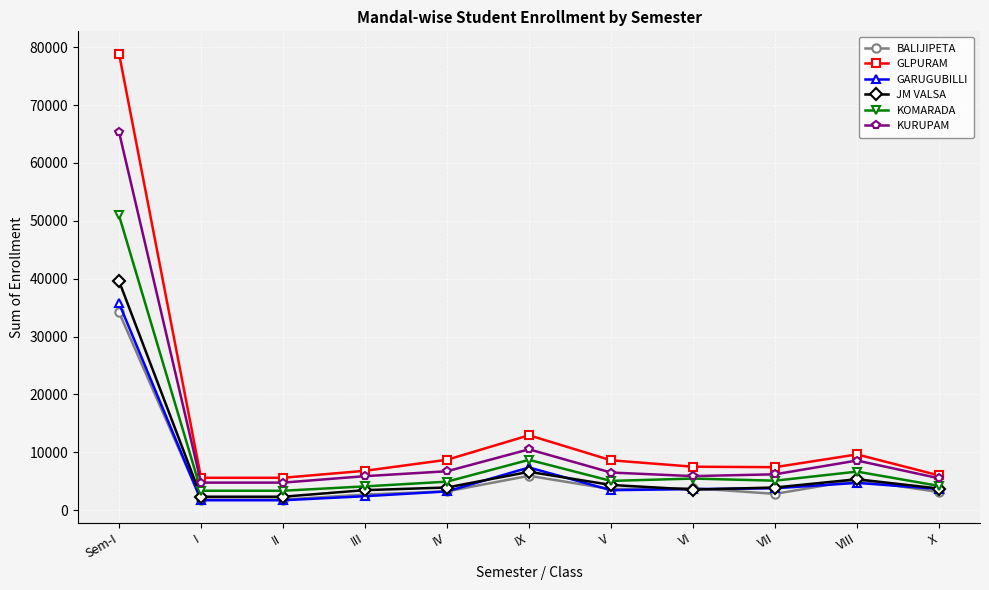

True or false: KOMARADA and GLPURAM cross at least once.

False